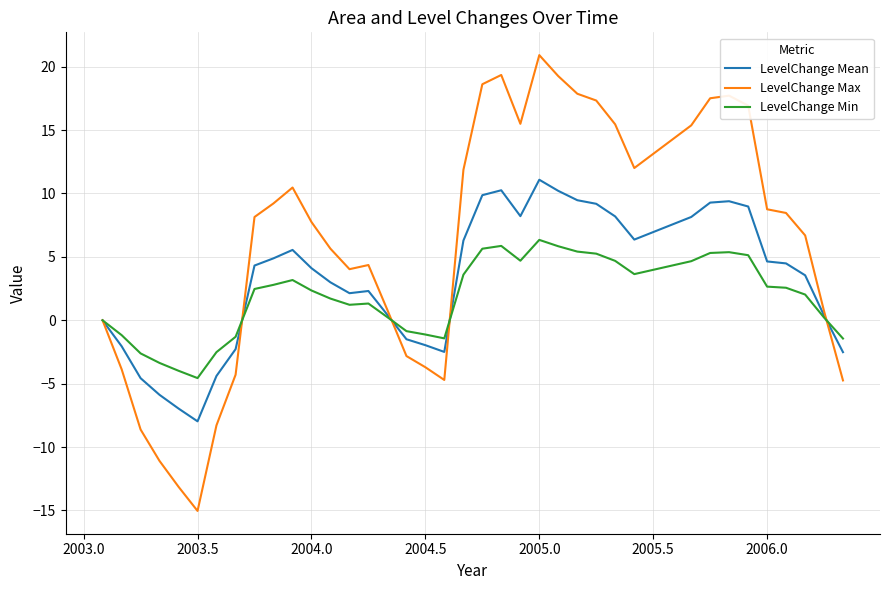

What are all the series names shown in the legend?

LevelChange Mean, LevelChange Max, LevelChange Min